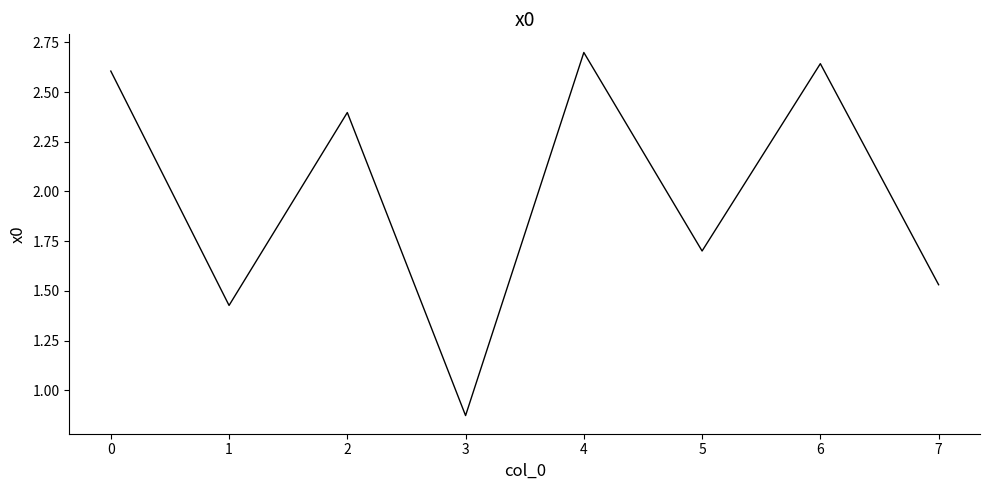

At which category does the chart reach its minimum across all series?

3